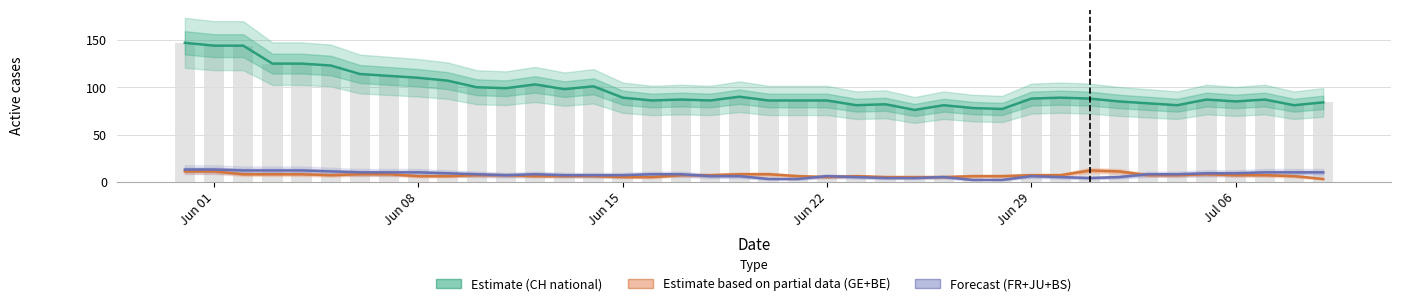

True or false: CH has a value of 84 at 39.

True